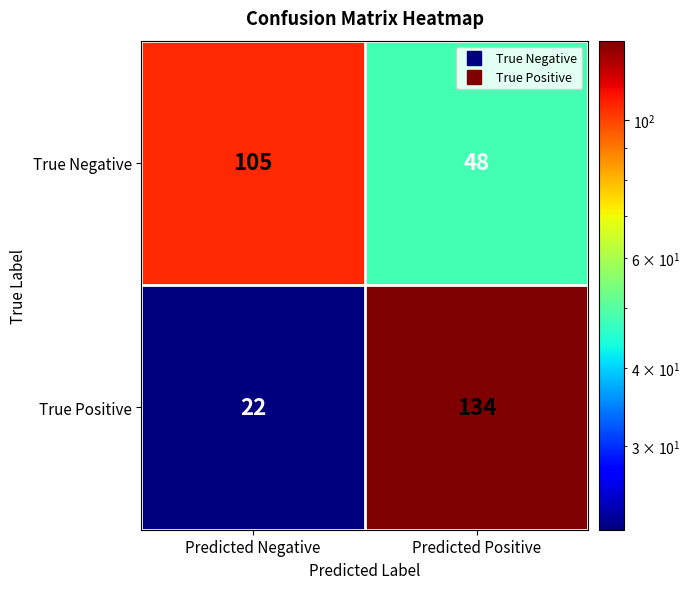

Reading left to right, list all the values displayed in this chart.

True Negative: 105	48
True Positive: 22	134